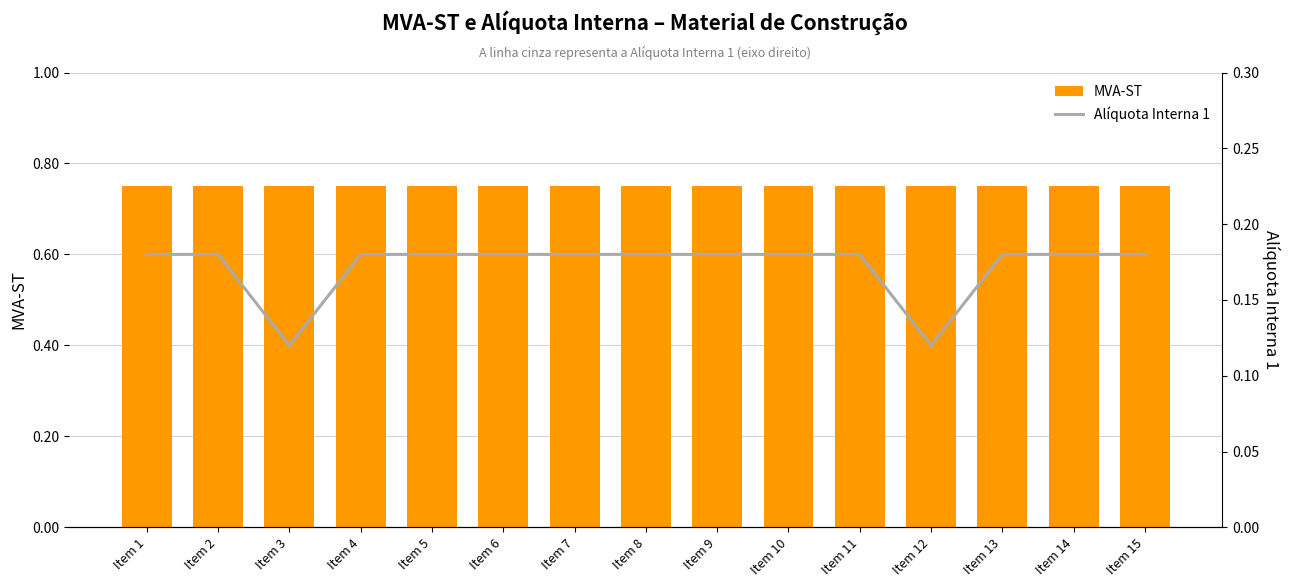

Is the value of Alíquota Interna 1 at Item 13 greater than the value of MVA-ST at Item 13?

No